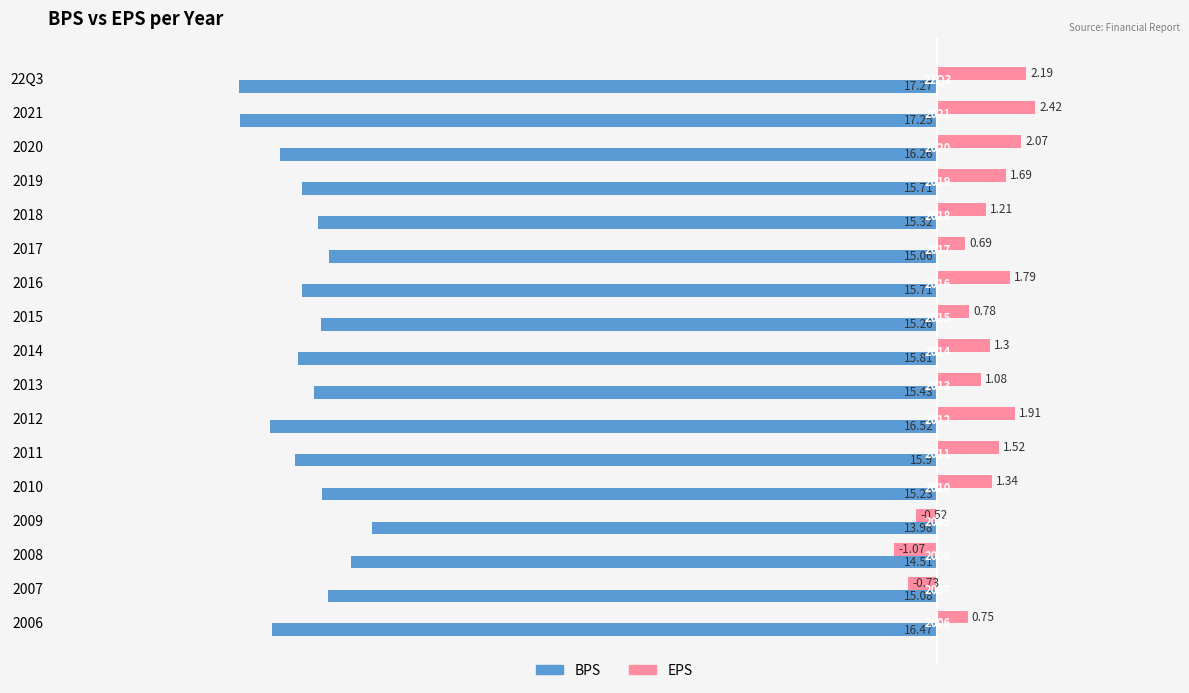

What is the value of the EPS bar at the 17th from the left?

0.8